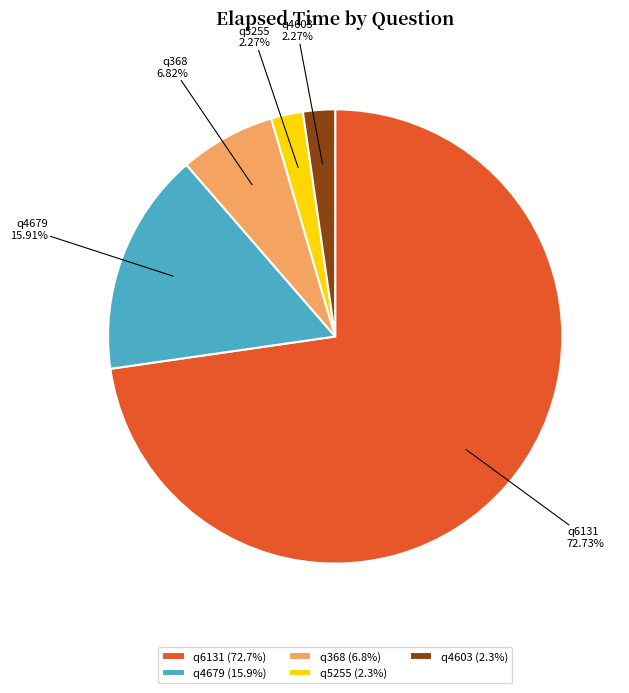

Between q5255 and q4679, which is larger?

q4679